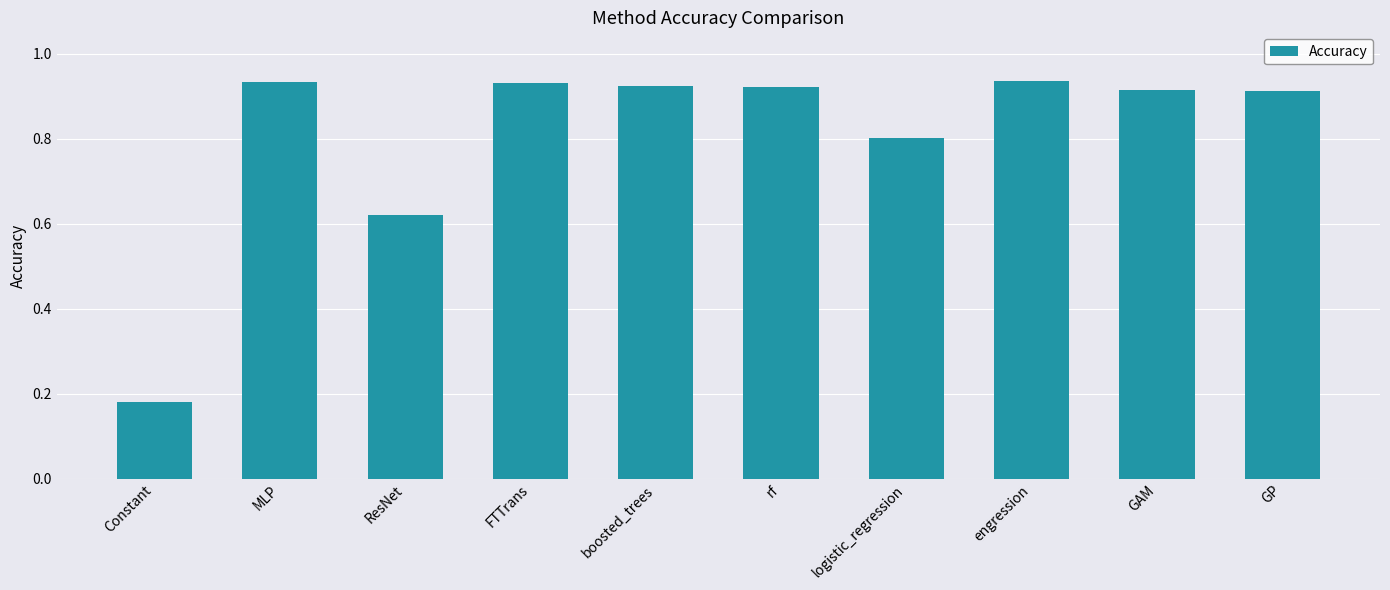

What is the average value?

0.8